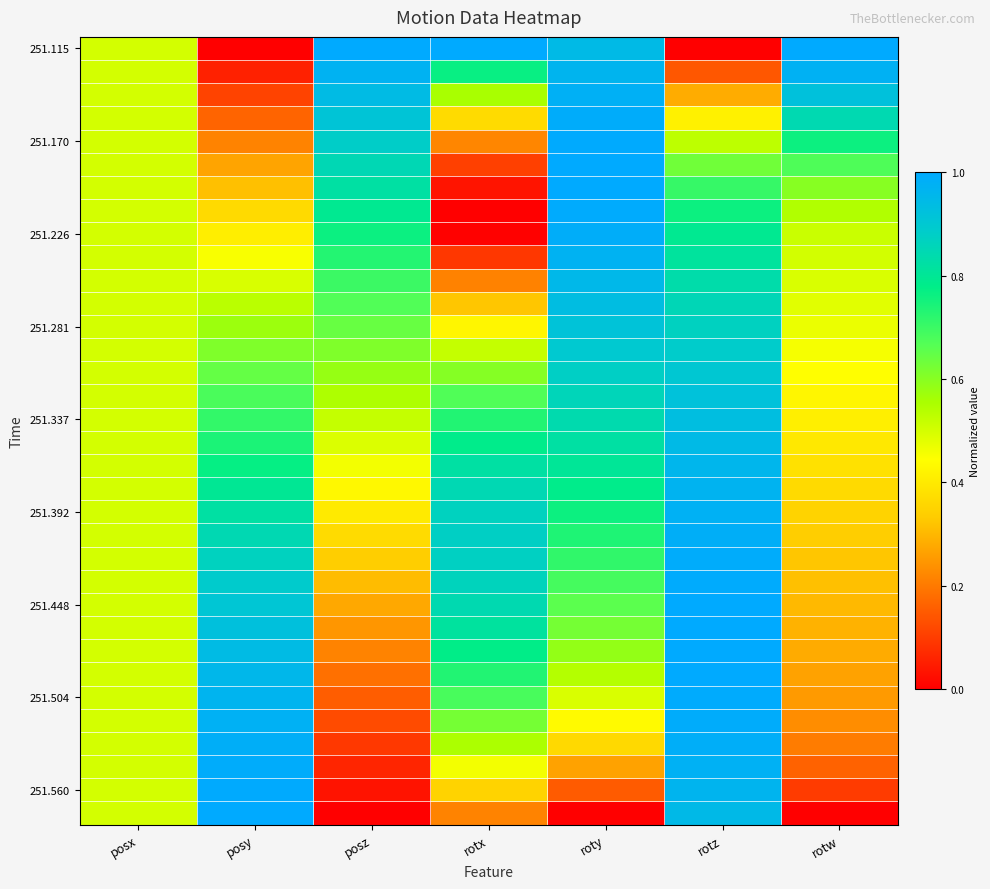

What is the difference between the highest and lowest values at rotx?

1.0